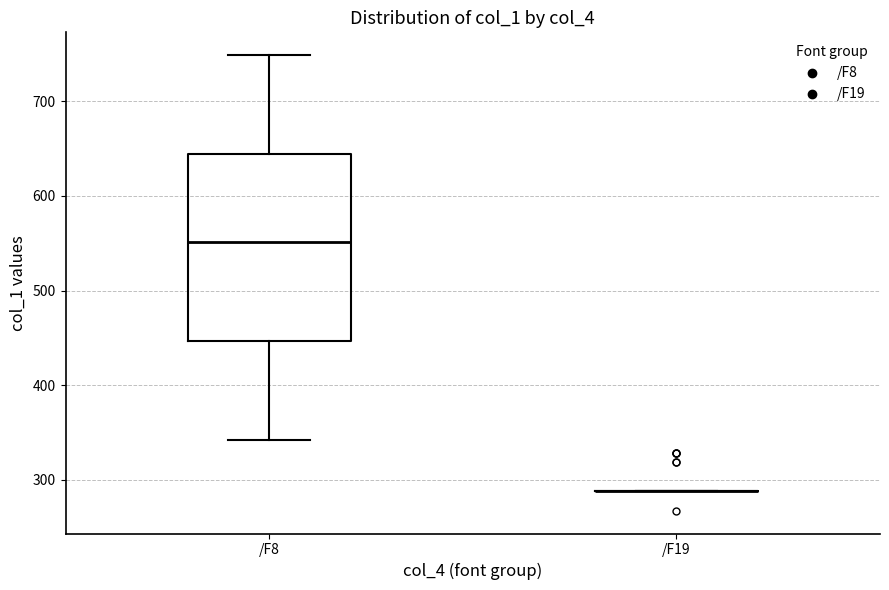

Reading left to right, transcribe this box plot: for each box, give where its median line is, the range the box spans, and where its two whiskers end, as read against the y-axis. The values are not printed on the chart, so give them approximately, as read against the axis.

/F8: median 550, box 450 to 640, whiskers 340 to 750
/F19: box collapsed to a line at 290, whiskers 290 to 290